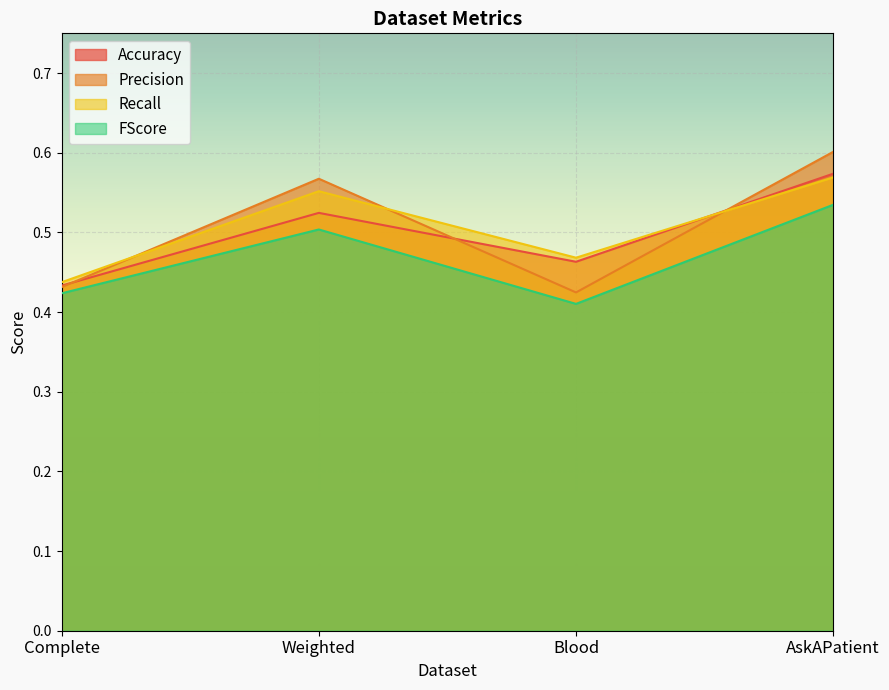

What is the smallest value displayed?

0.4